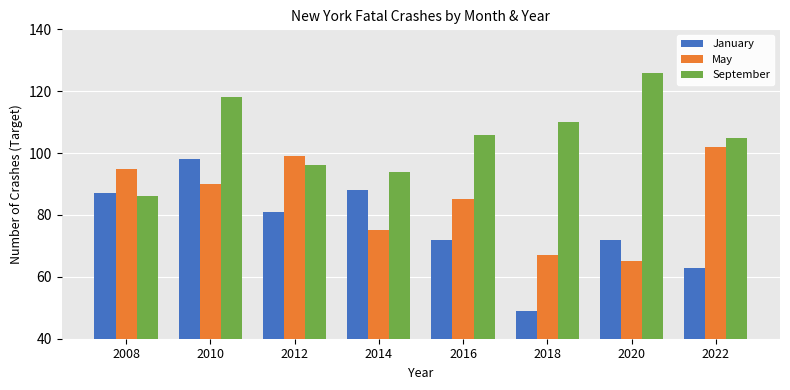

Rank the series by their maximum value, from highest to lowest.

September, May, January